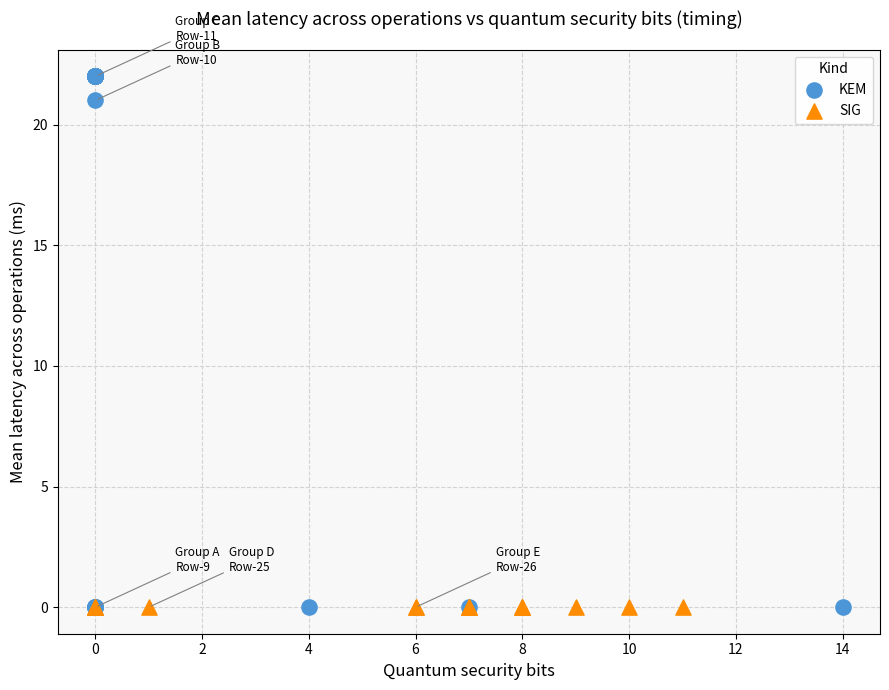

Which series reaches the maximum Y coordinate?

KEM